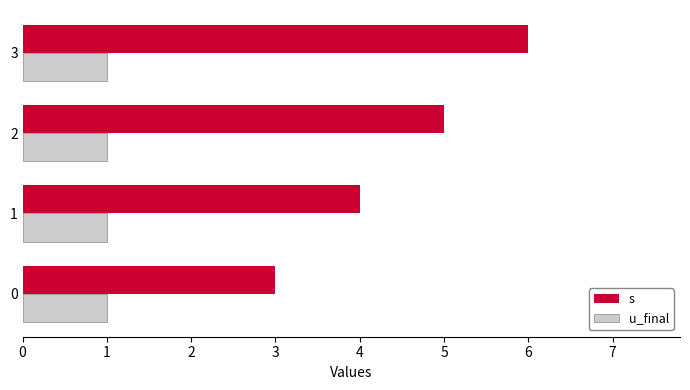

Where is s nearest to the value 4?

1